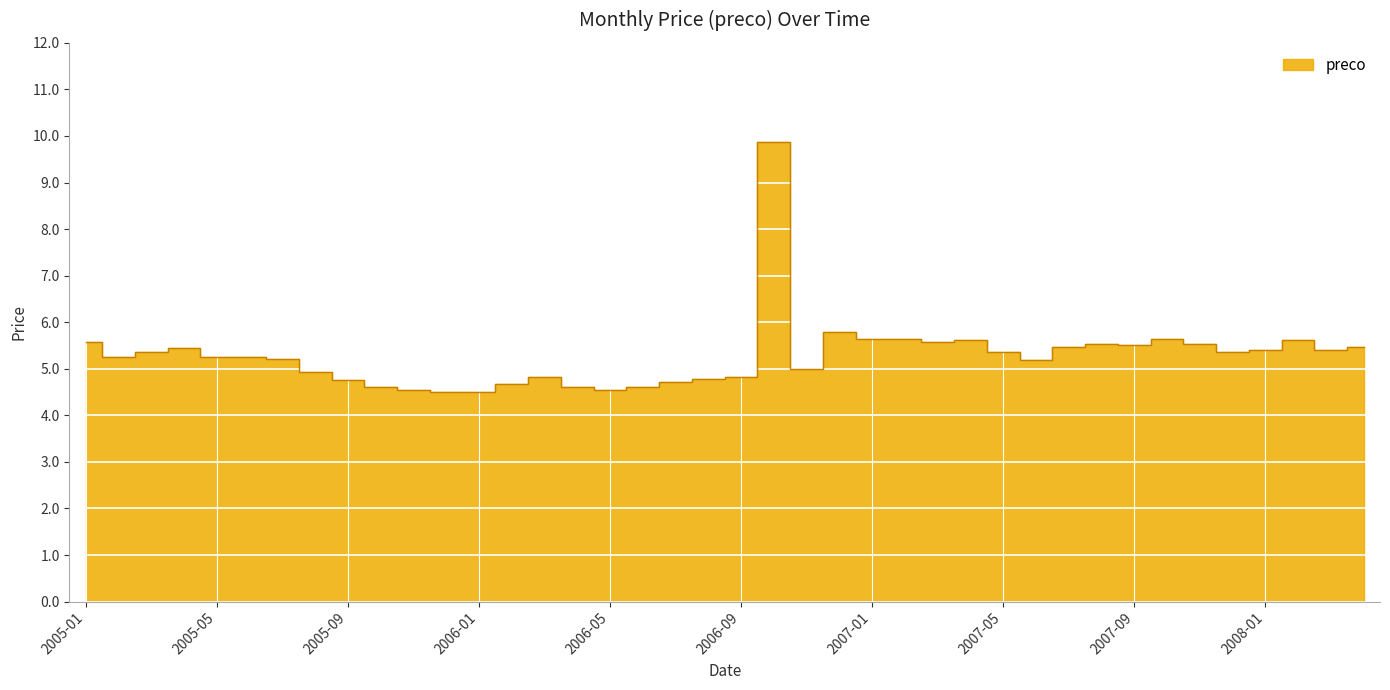

What is the difference between the maximum and minimum values?

5.4